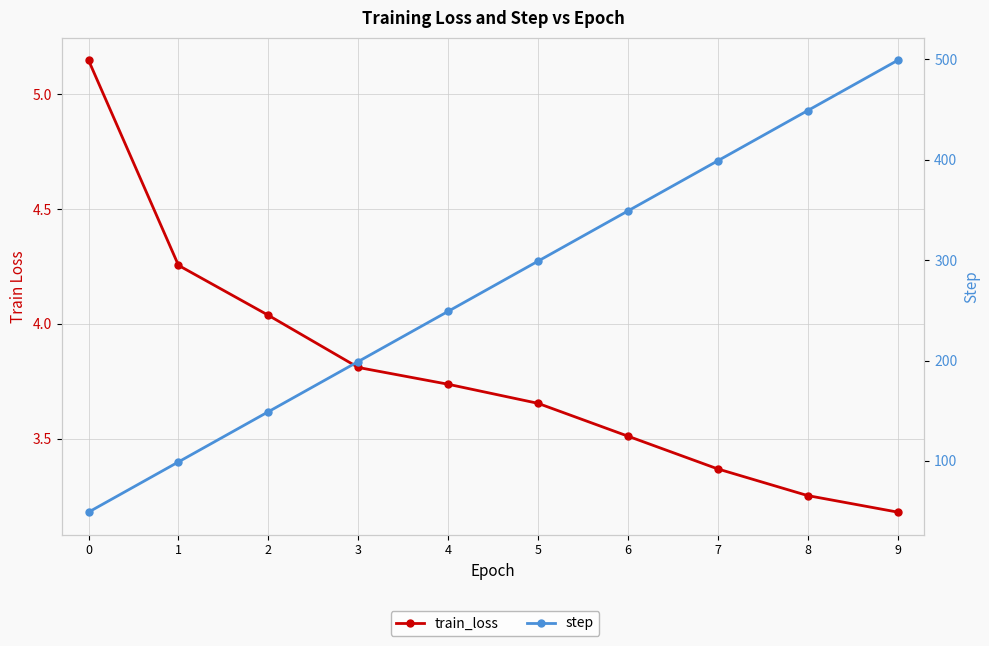

What is the difference between the second highest and second lowest values in the train_loss series?

1.0